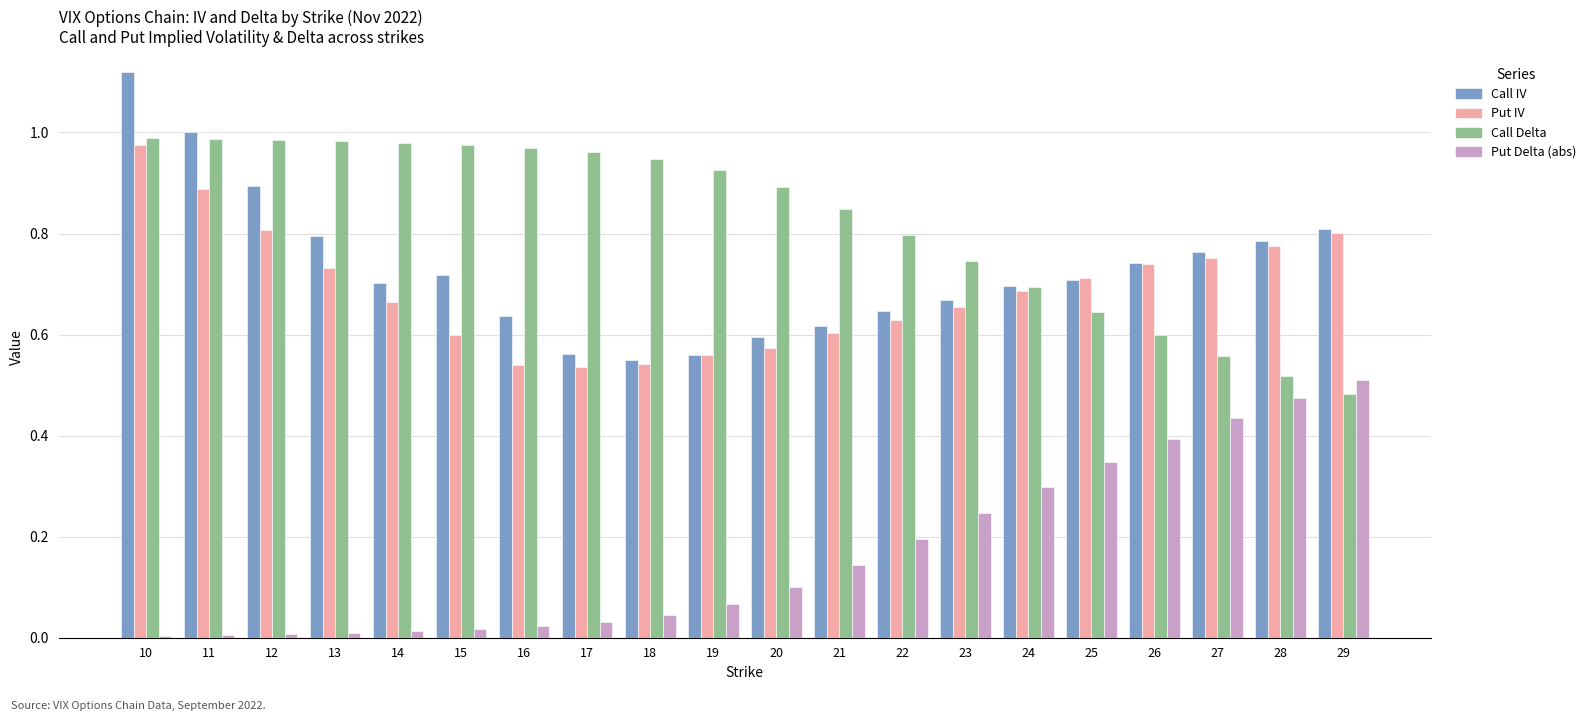

At which category is the sum across all series the highest?

10